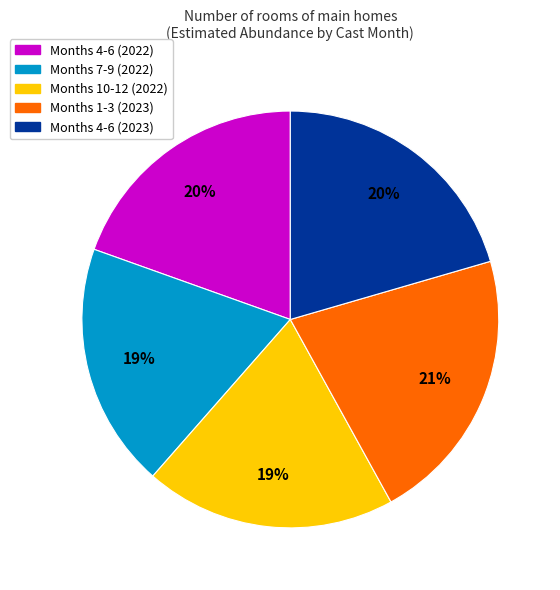

To the nearest percent, what is the average slice percentage?

20%